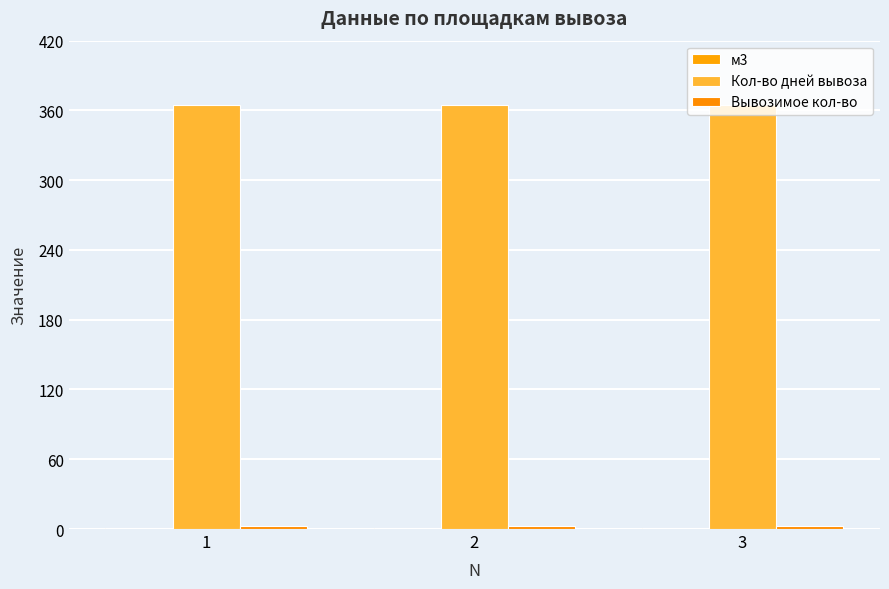

List the labels in order of Вывозимое кол-во value, smallest first.

1, 2, 3